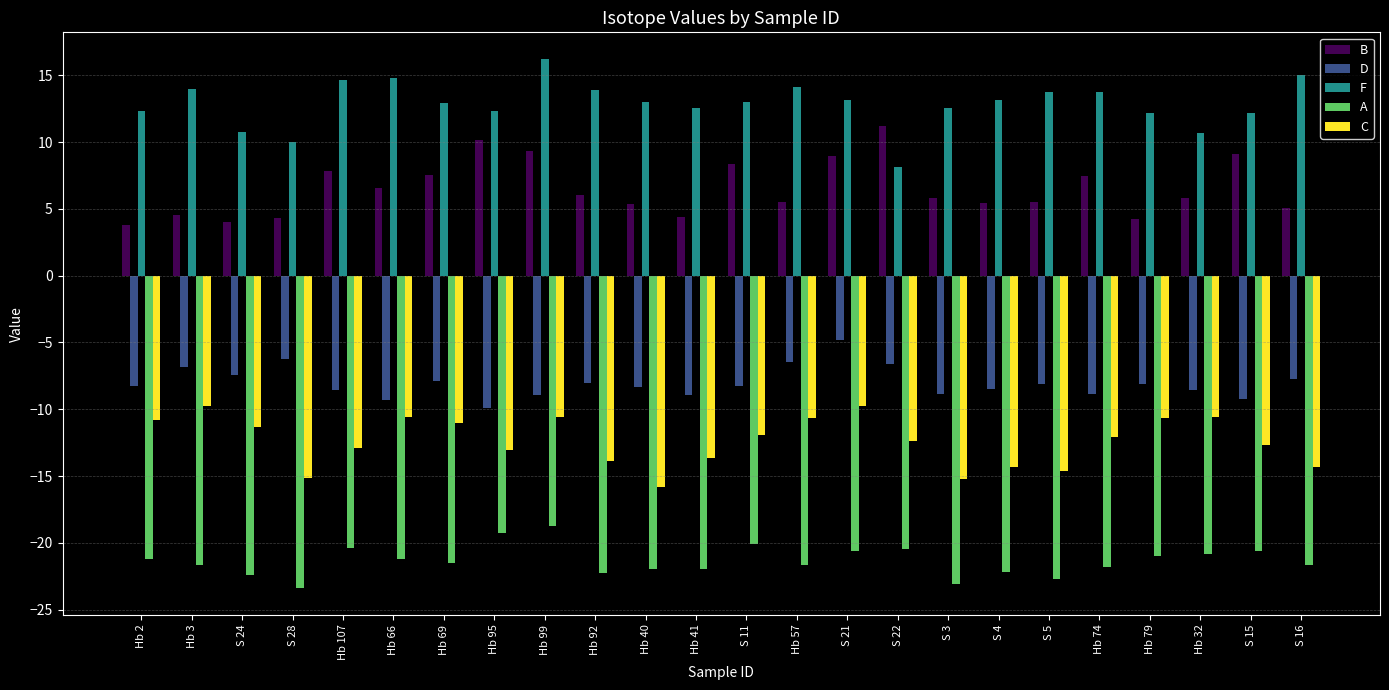

The value of C at Hb 41 is -21.2. True or false?

False